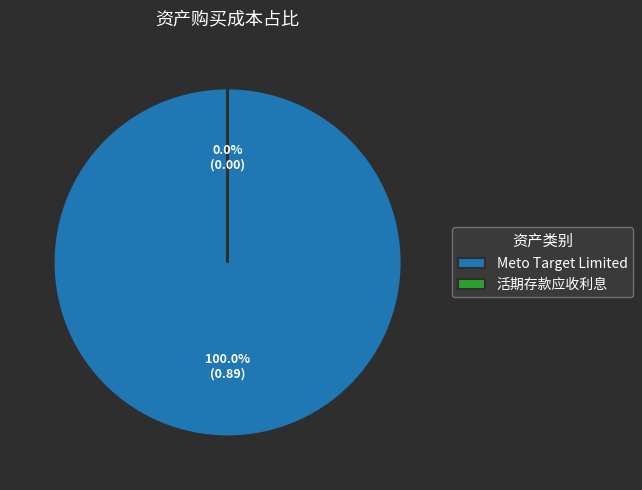

Which category accounts for the majority?

Meto Target Limited